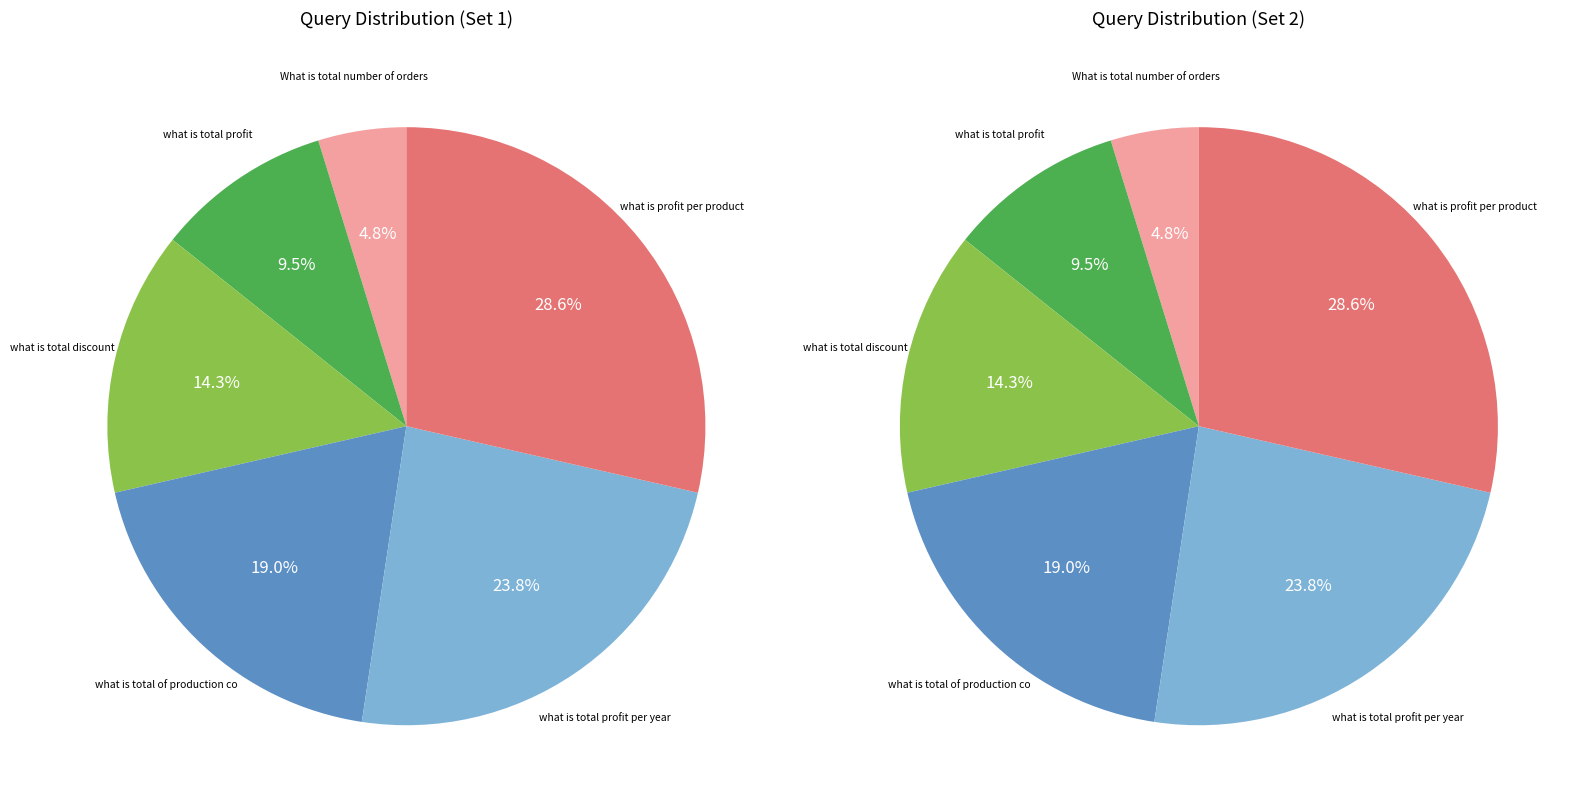

Count the number of slices in the pie.

6